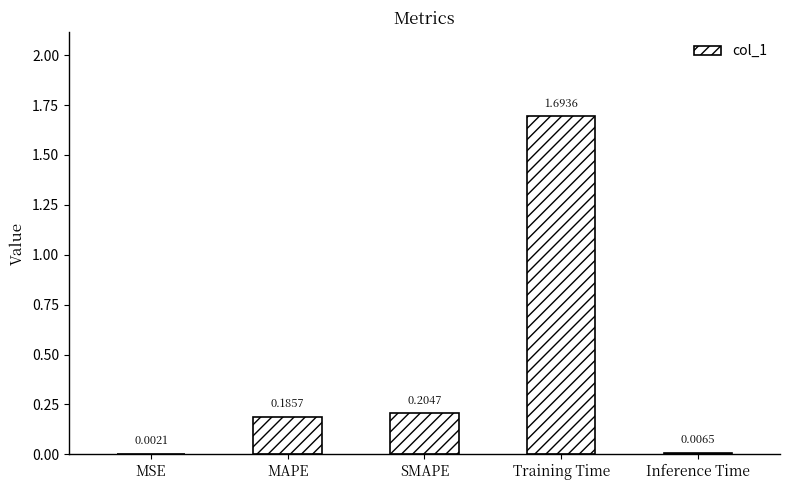

Between Inference Time and Training Time, which is larger?

Training Time